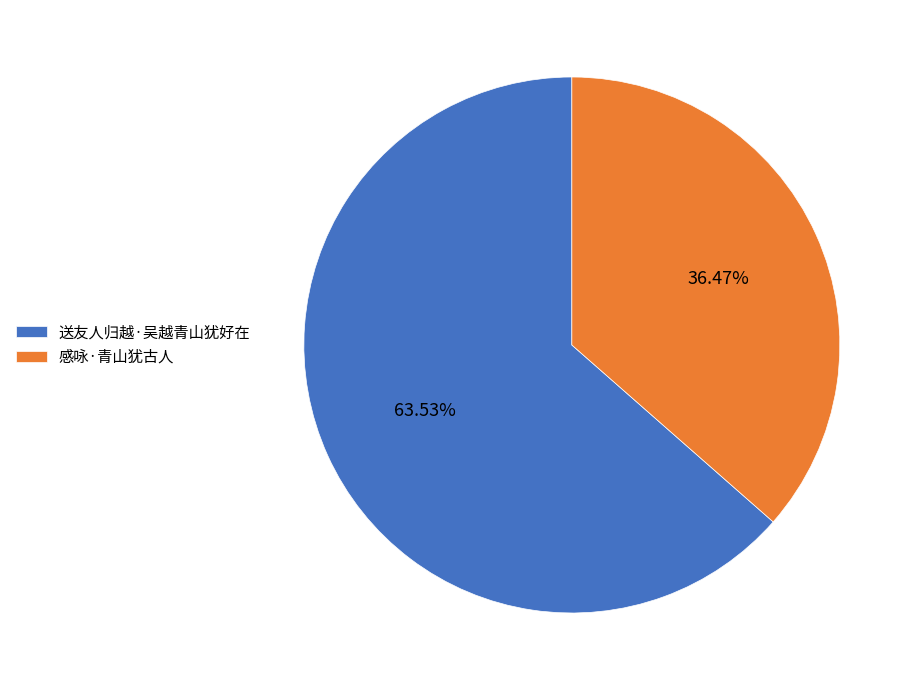

Is it true that 送友人归越·吴越青山犹好在 is 64% of the pie?

True